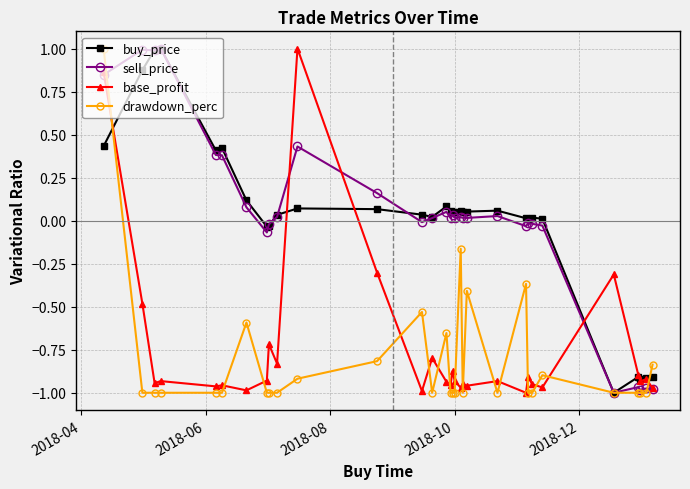

At how many categories does at least one series exceed 0?

24